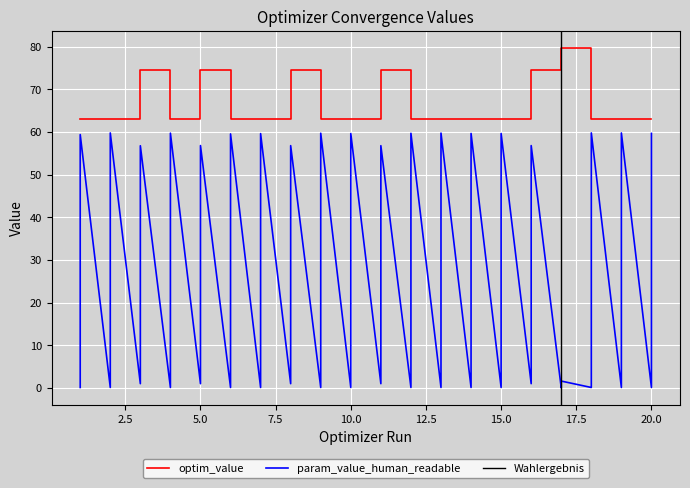

Reading left to right, what are all the values shown in this chart?

optim_value: 62.9	62.9	62.9	62.9	74.5	74.5	62.9	62.9	74.5	74.5	62.9	62.9	62.9	62.9	74.5	74.5	62.9	62.9	62.9	62.9	74.5	74.5	62.9	62.9	62.9	62.9	62.9	62.9	62.9	62.9	74.5	74.5	79.7	79.7	62.9	62.9	62.9	62.9	62.9	62.9
param_value_human_readable: 0.1	59.4	0.1	59.8	1.0	56.7	0.1	59.7	1.0	56.8	0.1	59.5	0.1	59.6	1.0	56.8	0.1	59.7	0.1	59.6	1.0	56.8	0.1	59.7	0.1	59.7	0.1	59.6	0.1	59.6	1.0	56.8	0.0	1.6	0.1	59.8	0.1	59.7	0.1	59.6